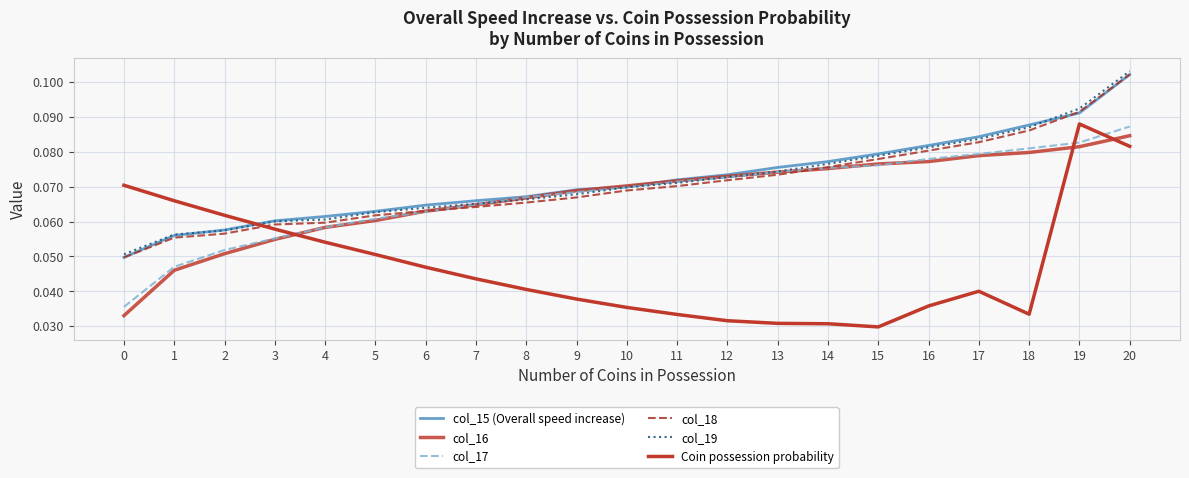

Which category has the highest value across all series?

20